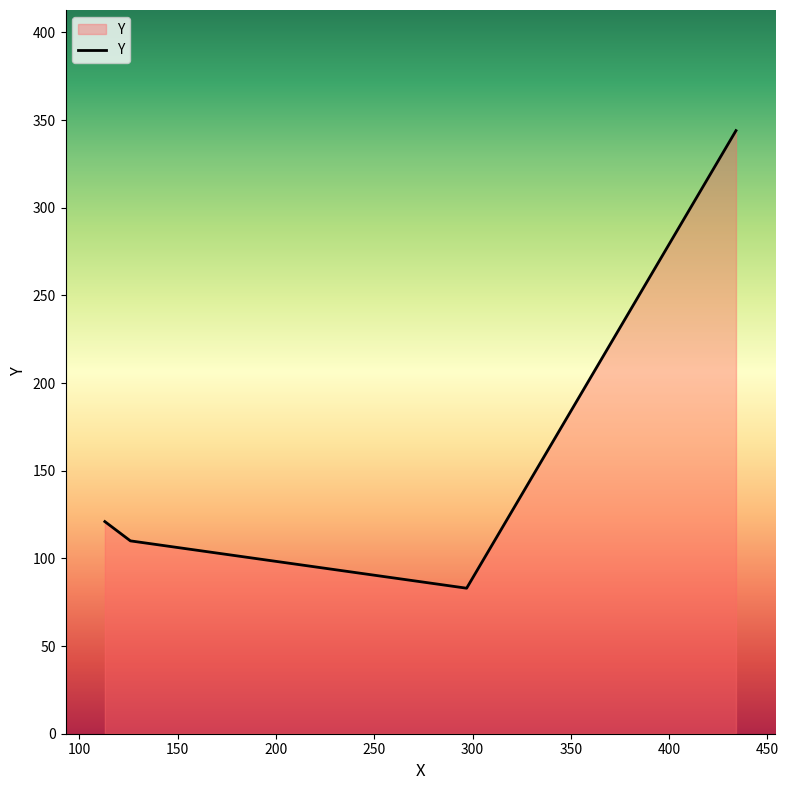

What is the sum of all values?

658